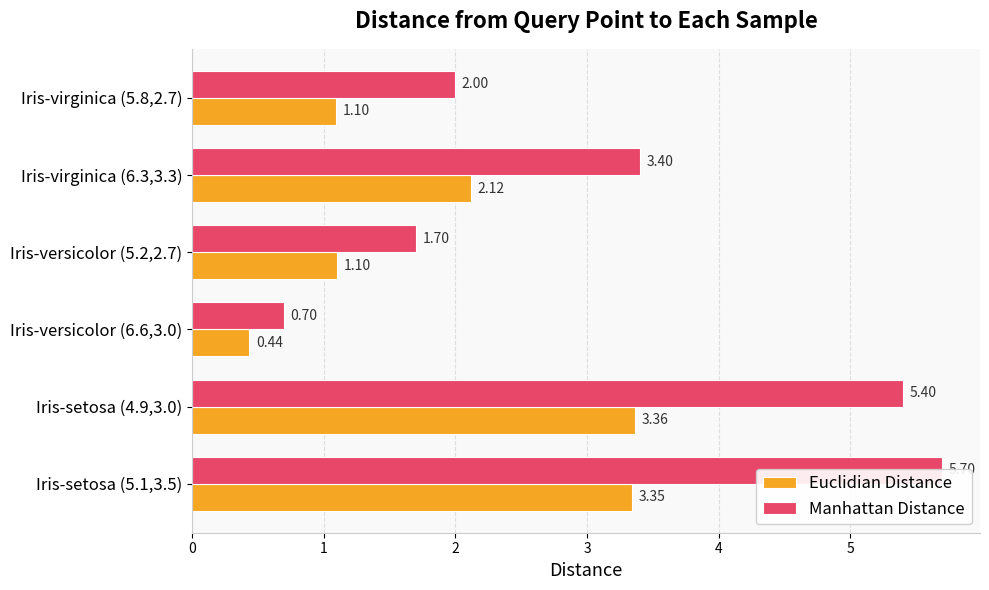

What is the value of the Euclidian Distance bar at the 5th from the left?

2.1